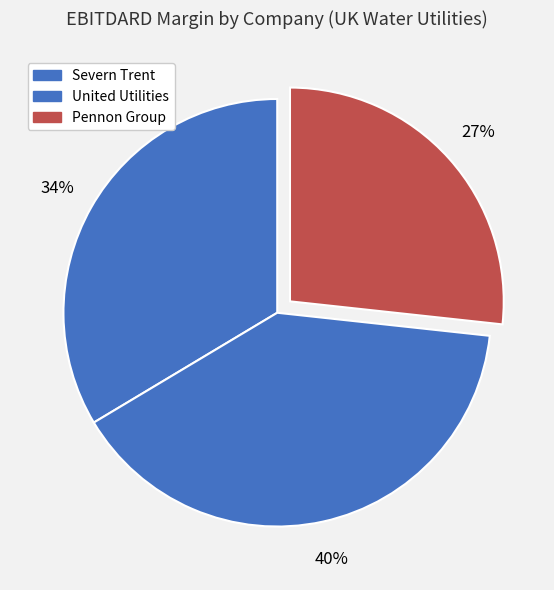

Which category has the biggest portion of the pie?

United Utilities Group PLC (LSE:UU.)